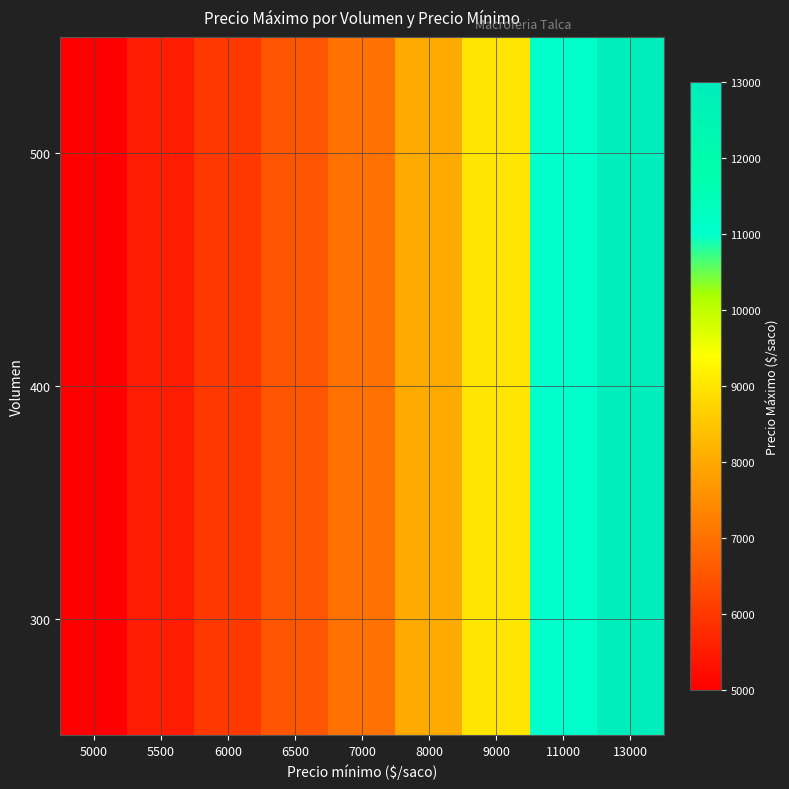

List the series in order of their peak value, highest first.

300, 400, 500